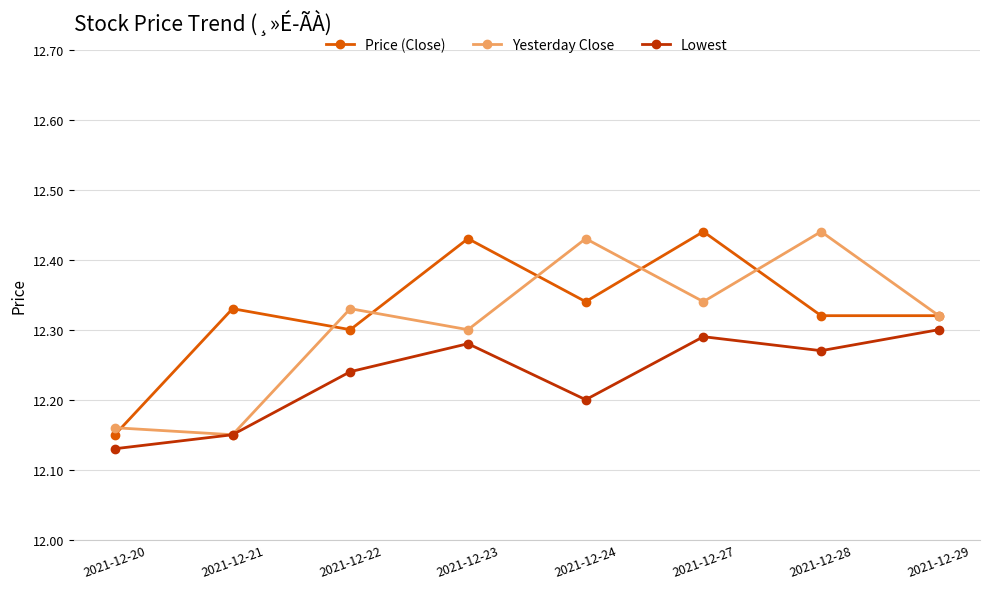

Which series changed the most between 2021-12-20 and 2021-12-21?

Price (Close)